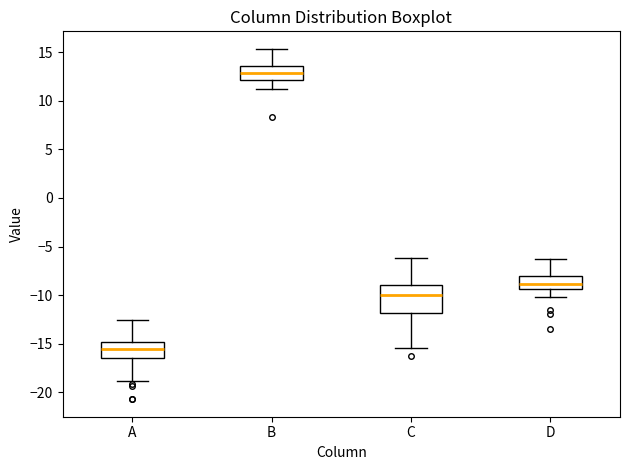

Where does the upper whisker of the box for B end on the y-axis? The values are not printed on the chart, so give them approximately, as read against the axis.

15.5